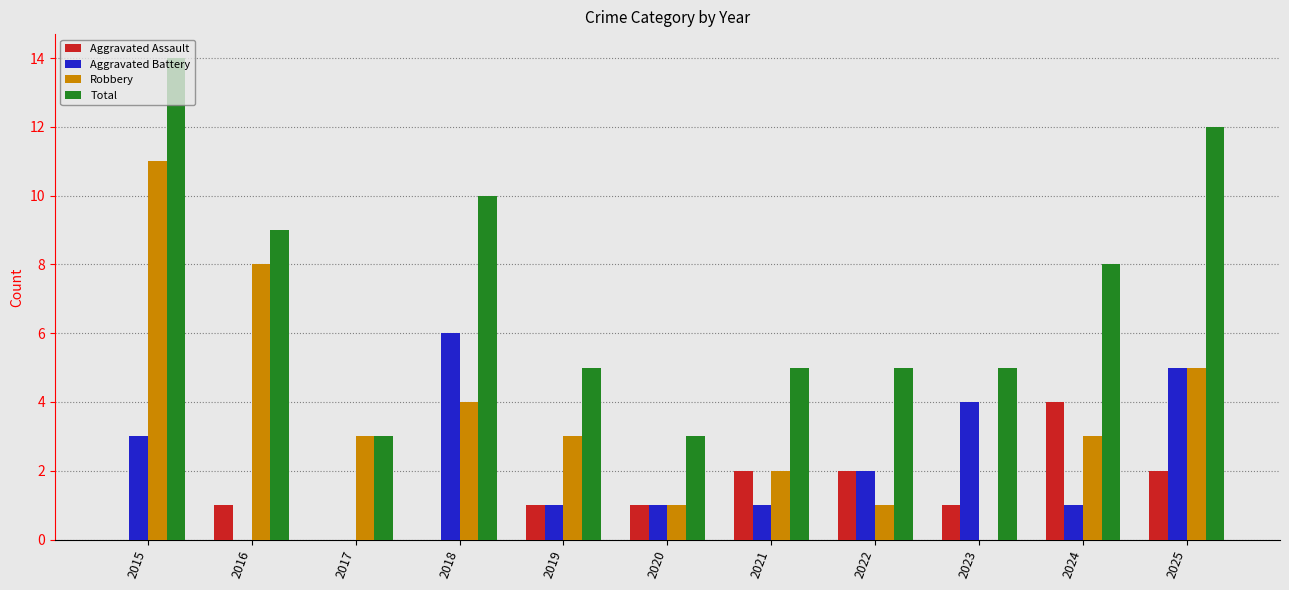

Count the number of data series in this chart.

4